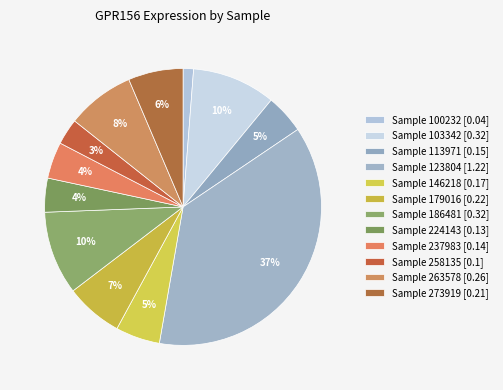

How many segments does this pie chart have?

12